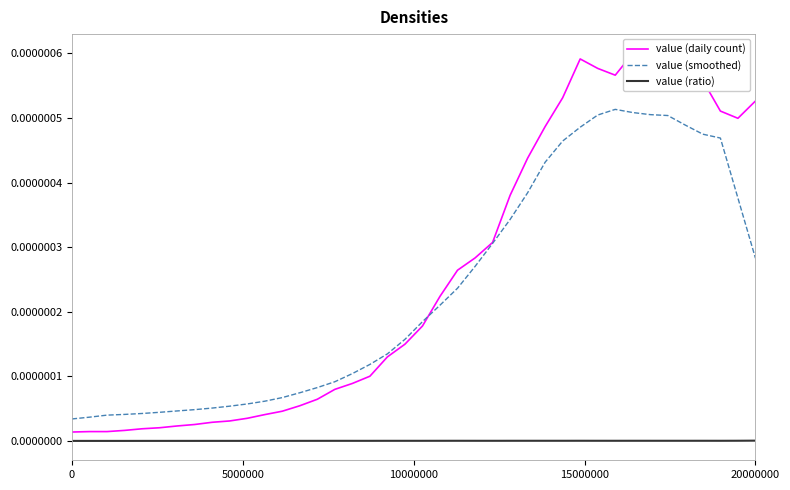

True or false: value (daily count) has more than 1 points higher than both neighbors.

True